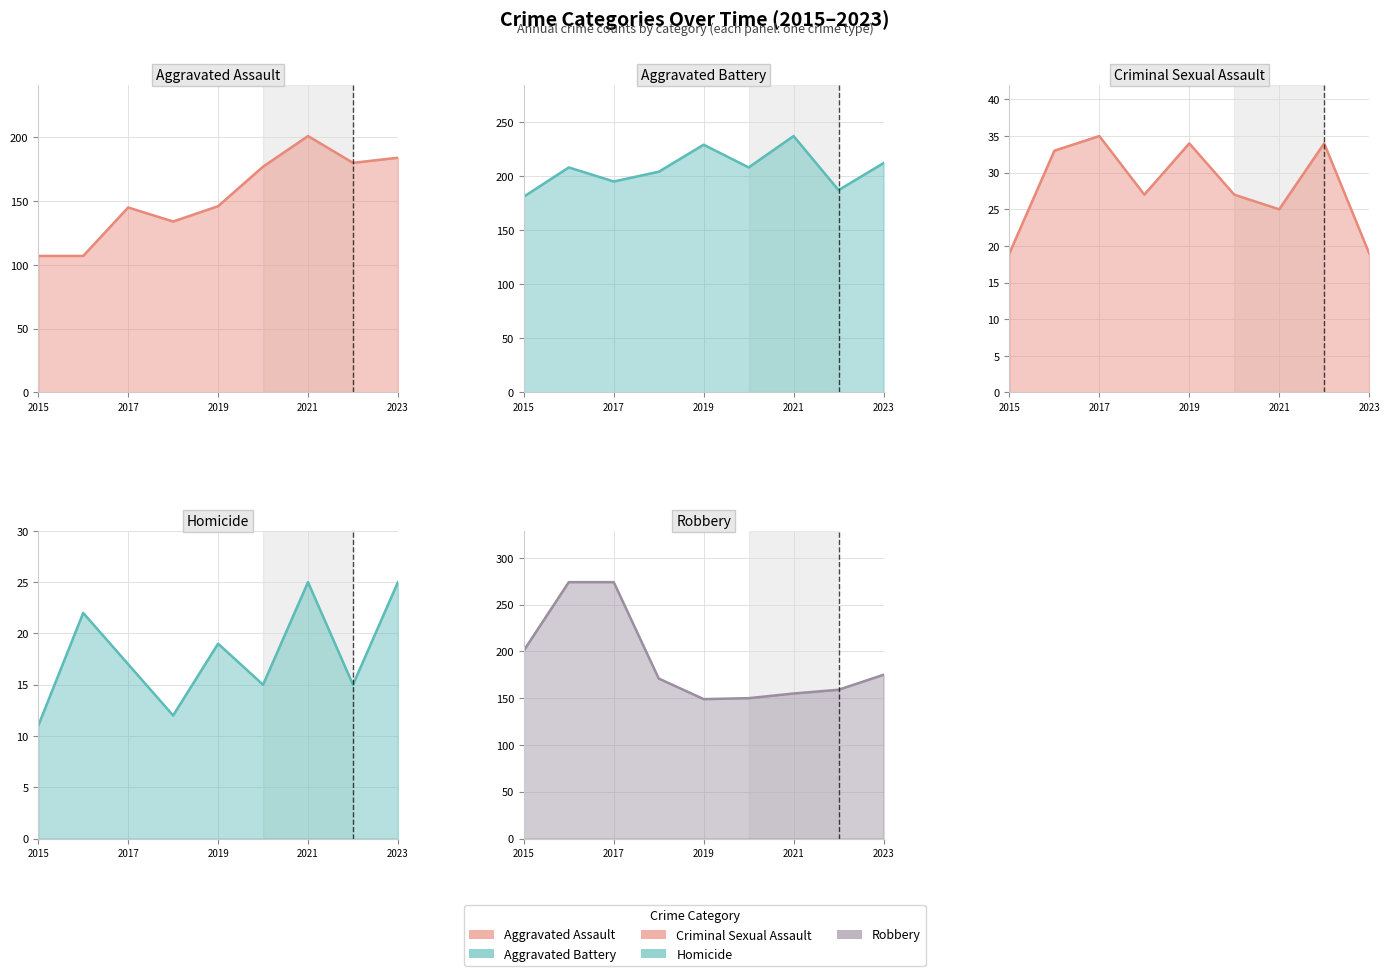

Count the number of data series in this chart.

5